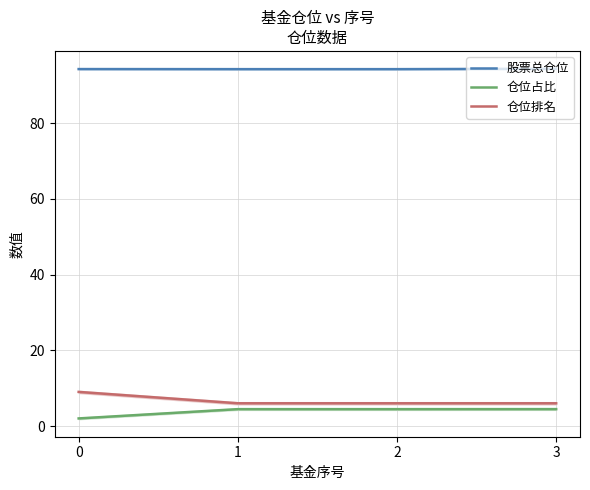

What are all the series names shown in the legend?

股票总仓位, 仓位占比, 仓位排名